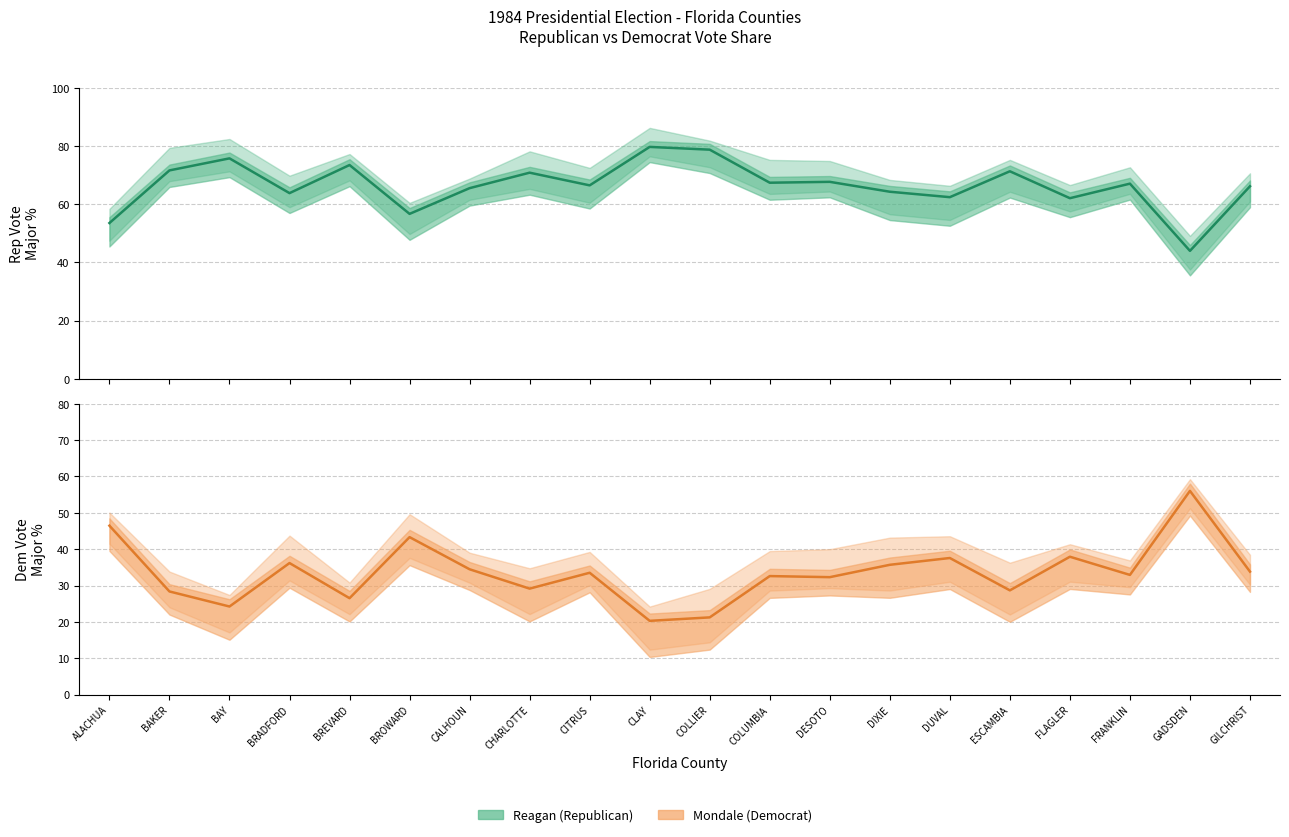

Where does the Mondale (Democrat) series first go above 33?

ALACHUA